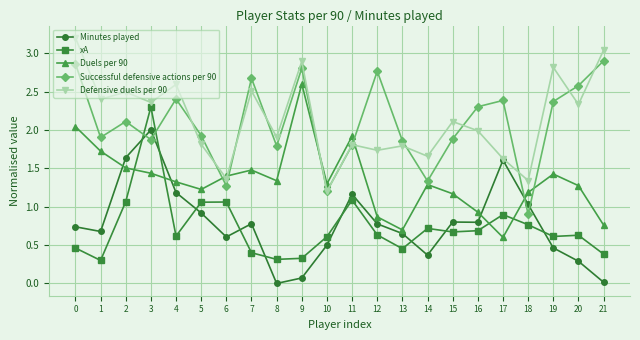

The Minutes played series shows 0.8 at 12. True or false?

True